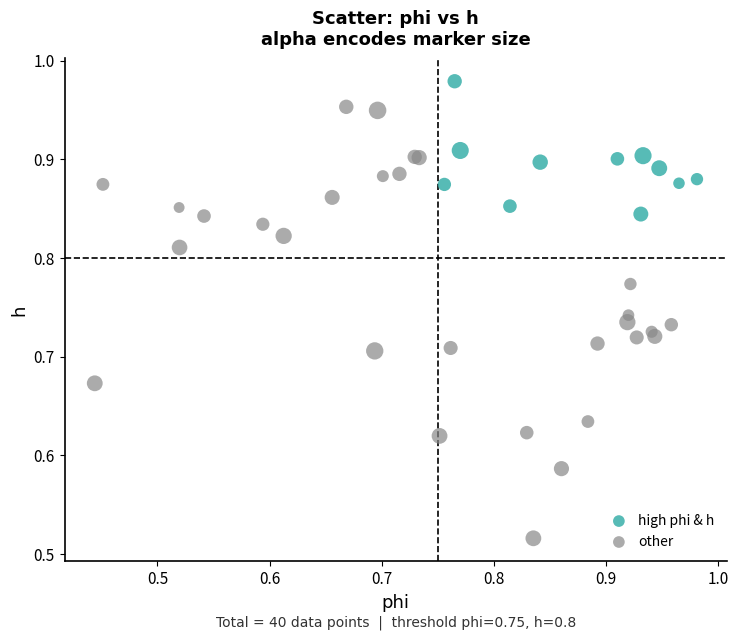

Which series reaches the maximum Y coordinate?

high phi & h